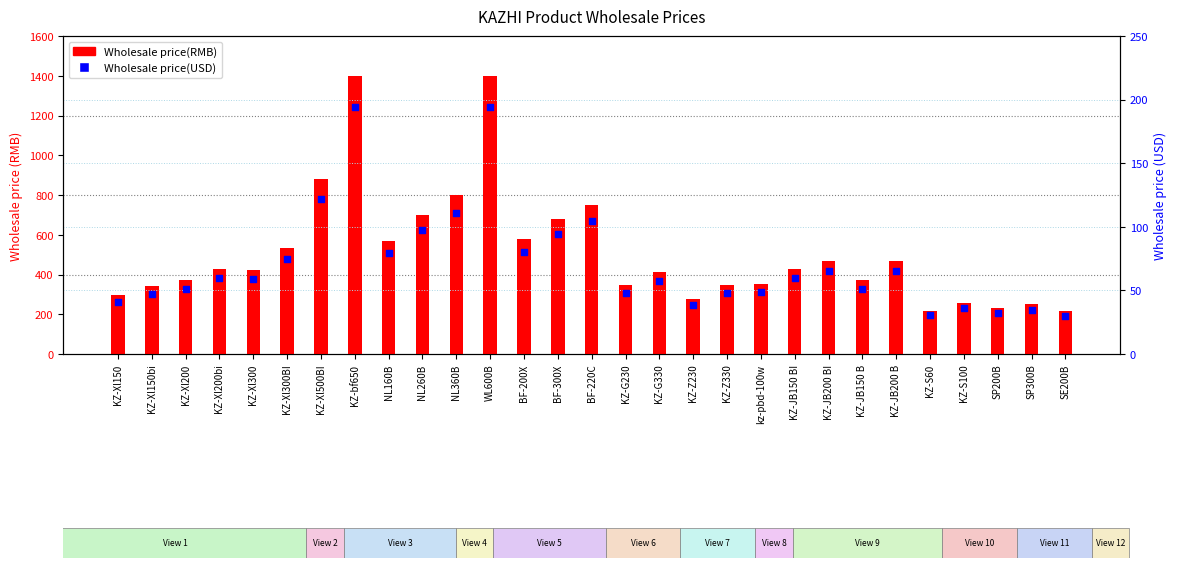

Which series has the largest total across all categories?

Wholesale price(RMB)